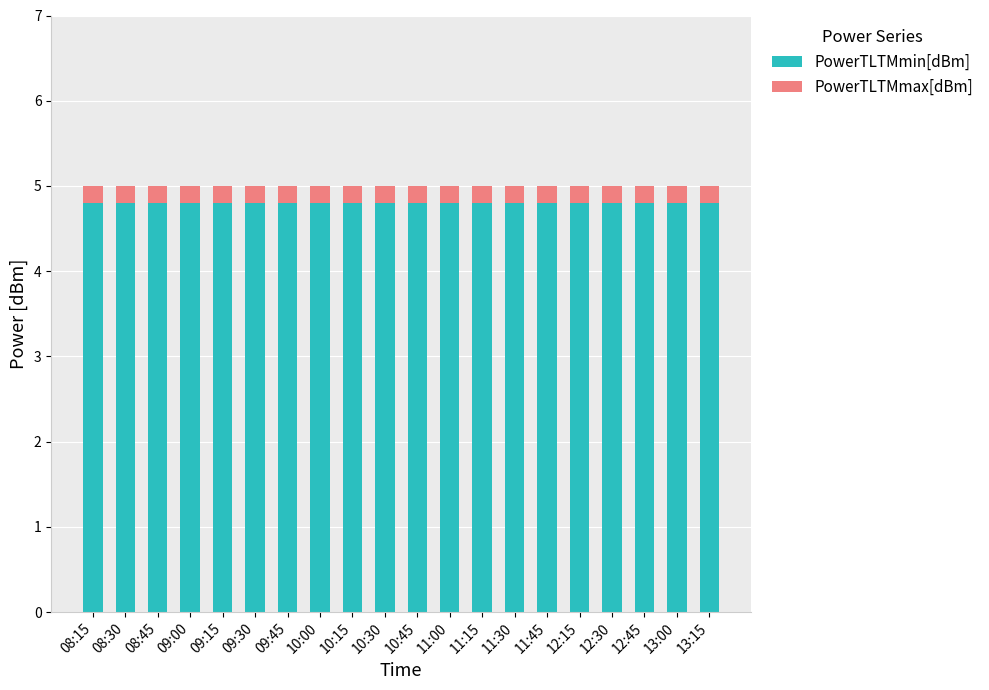

What is the total value across all series at 10:15?

5.0